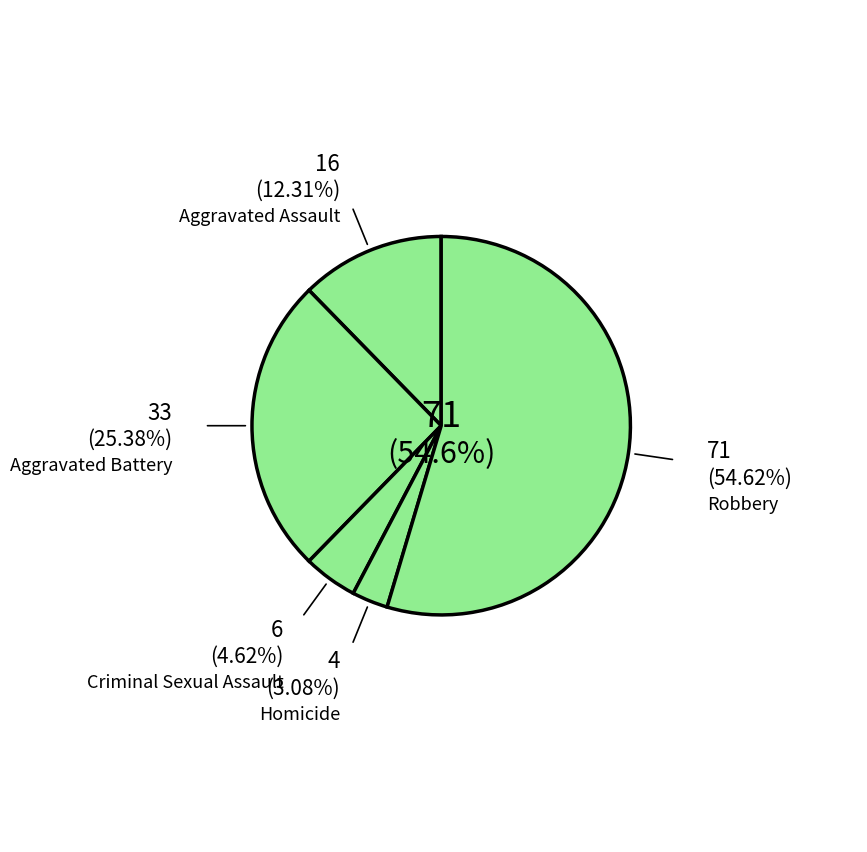

How many segments does this pie chart have?

5